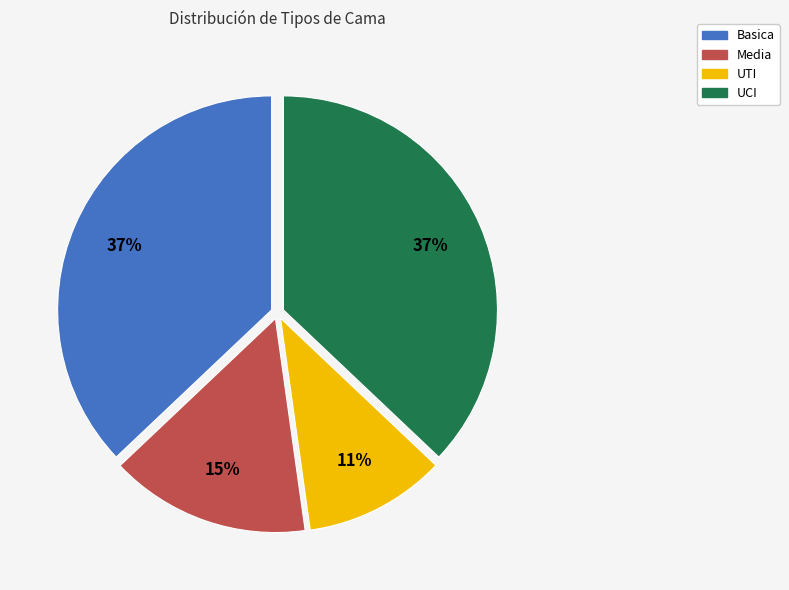

Is the sum of UTI and Media greater than half?

No